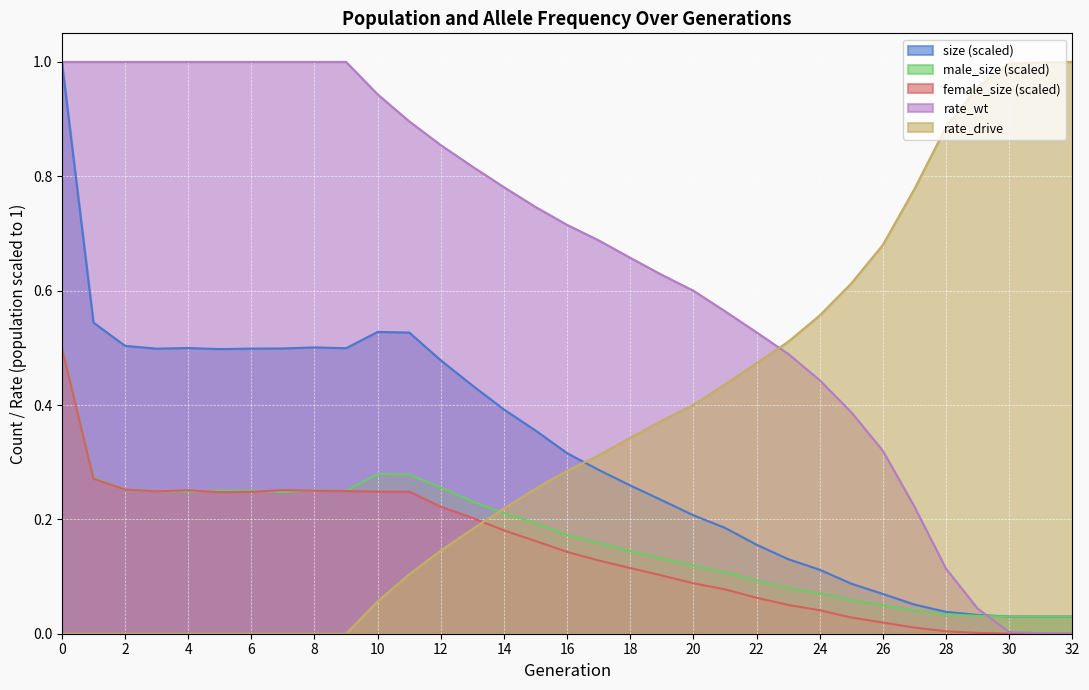

Reading left to right, transcribe all the data shown in this chart.

size: 0=1.0	1=0.5	2=0.5	3=0.5	4=0.5	5=0.5	6=0.5	7=0.5	8=0.5	9=0.5	10=0.5	11=0.5	12=0.5	13=0.4	14=0.4	15=0.4	16=0.3	17=0.3	18=0.3	19=0.2	20=0.2	21=0.2	22=0.2	23=0.1	24=0.1	25=0.1	26=0.1	27=0.1	28=0.0	29=0.0	30=0.0	31=0.0	32=0.0
male_size: 0=0.5	1=0.3	2=0.3	3=0.2	4=0.2	5=0.3	6=0.3	7=0.2	8=0.3	9=0.2	10=0.3	11=0.3	12=0.3	13=0.2	14=0.2	15=0.2	16=0.2	17=0.2	18=0.1	19=0.1	20=0.1	21=0.1	22=0.1	23=0.1	24=0.1	25=0.1	26=0.0	27=0.0	28=0.0	29=0.0	30=0.0	31=0.0	32=0.0
female_size: 0=0.5	1=0.3	2=0.3	3=0.2	4=0.3	5=0.2	6=0.2	7=0.3	8=0.3	9=0.2	10=0.2	11=0.2	12=0.2	13=0.2	14=0.2	15=0.2	16=0.1	17=0.1	18=0.1	19=0.1	20=0.1	21=0.1	22=0.1	23=0.1	24=0.0	25=0.0	26=0.0	27=0.0	28=0.0	29=0.0	30=0.0	31=0.0	32=0.0
rate_wt: 0=1.0	1=1.0	2=1.0	3=1.0	4=1.0	5=1.0	6=1.0	7=1.0	8=1.0	9=1.0	10=0.9	11=0.9	12=0.9	13=0.8	14=0.8	15=0.7	16=0.7	17=0.7	18=0.7	19=0.6	20=0.6	21=0.6	22=0.5	23=0.5	24=0.4	25=0.4	26=0.3	27=0.2	28=0.1	29=0.0	30=0.0	31=0.0	32=0.0
rate_drive: 0=0.0	1=0.0	2=0.0	3=0.0	4=0.0	5=0.0	6=0.0	7=0.0	8=0.0	9=0.0	10=0.1	11=0.1	12=0.1	13=0.2	14=0.2	15=0.3	16=0.3	17=0.3	18=0.3	19=0.4	20=0.4	21=0.4	22=0.5	23=0.5	24=0.6	25=0.6	26=0.7	27=0.8	28=0.9	29=1.0	30=1.0	31=1.0	32=1.0